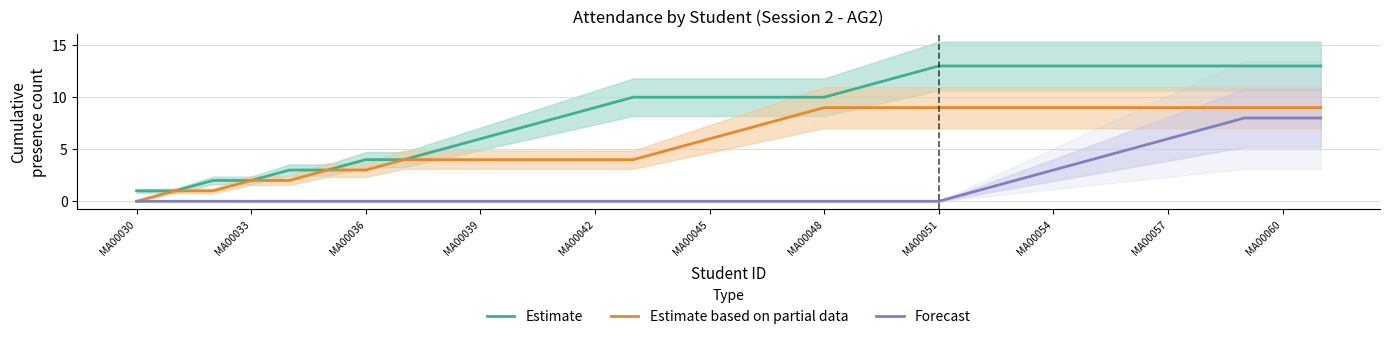

True or false: Estimate based on partial data has a value of 9 at MA00048.

True